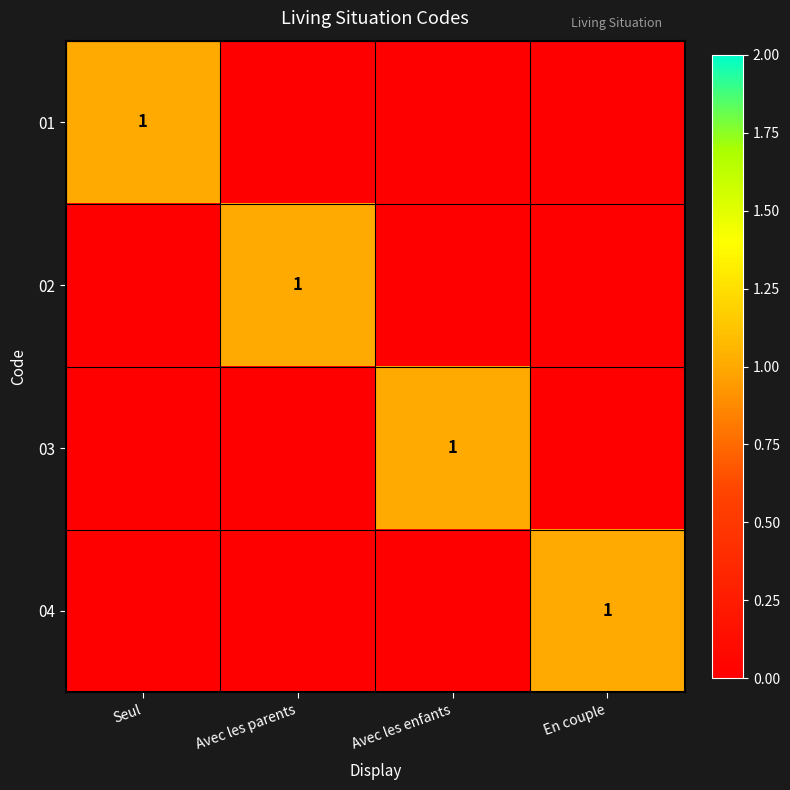

At how many categories does at least one series exceed 0?

4